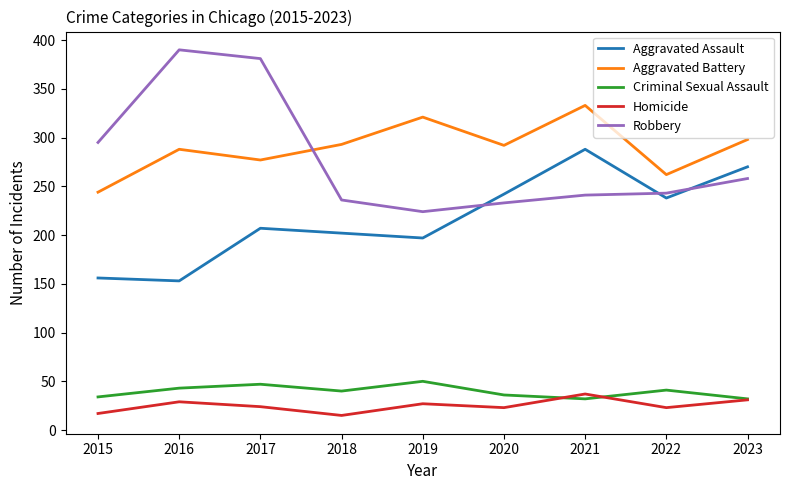

Which series ends up on top after the final intersection of Robbery and Aggravated Assault?

Aggravated Assault